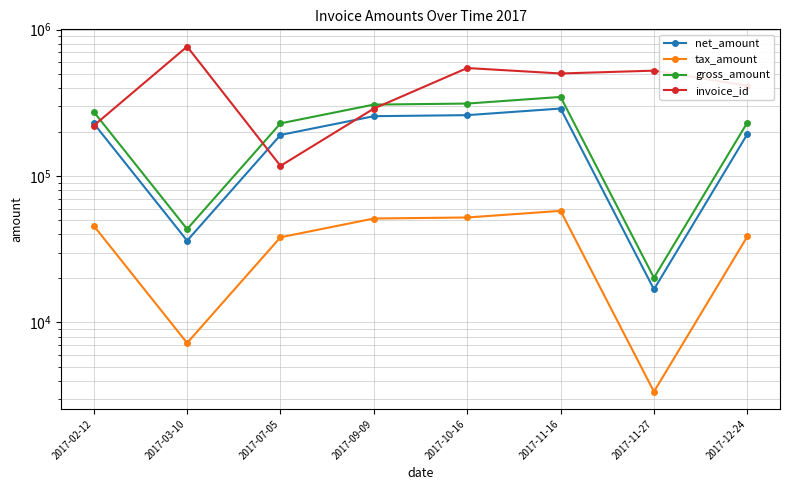

What are all the series names shown in the legend?

net_amount, tax_amount, gross_amount, invoice_id